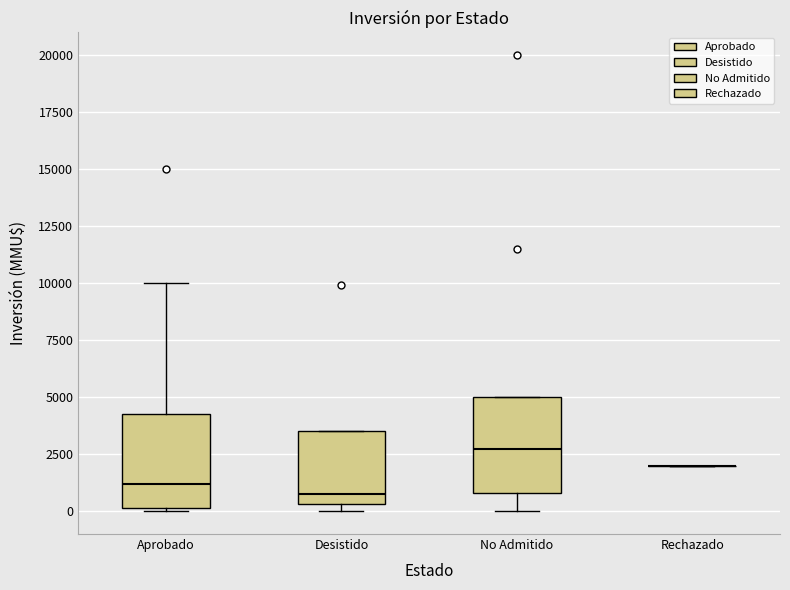

Reading left to right, read every box against the y-axis: the position of its median line, the range the box covers, and the ends of its whiskers. The values are not printed on the chart, so give them approximately, as read against the axis.

Aprobado: median 1000, box 0 to 4500, whiskers 0 to 10000
Desistido: median 1000, box 500 to 3500, whiskers 0 to 3500
No Admitido: median 3000, box 1000 to 5000, whiskers 0 to 5000
Rechazado: box collapsed to a line at 2000, whiskers 2000 to 2000